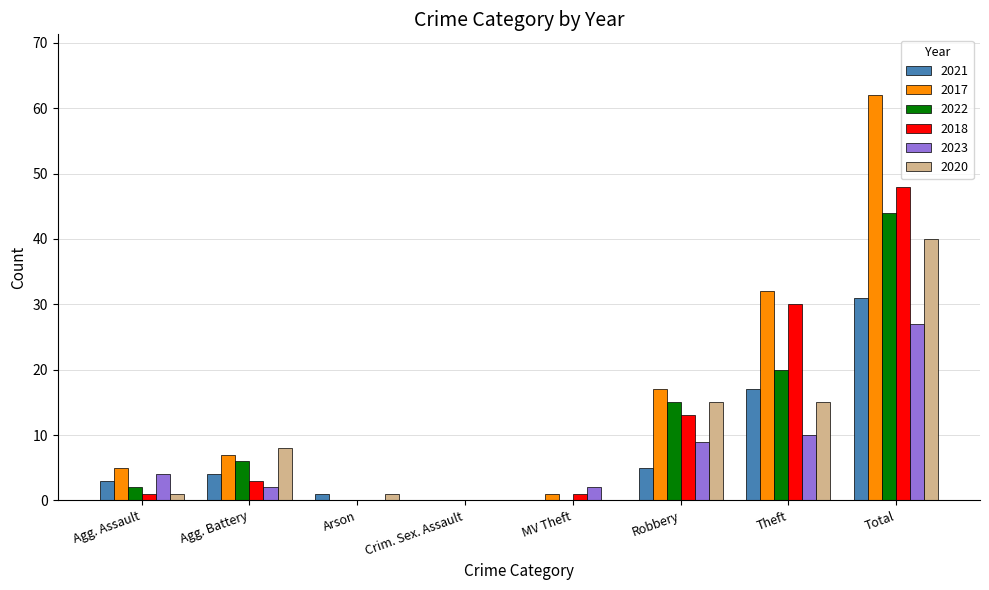

Is it true that 2018 equals -22 at Arson?

False